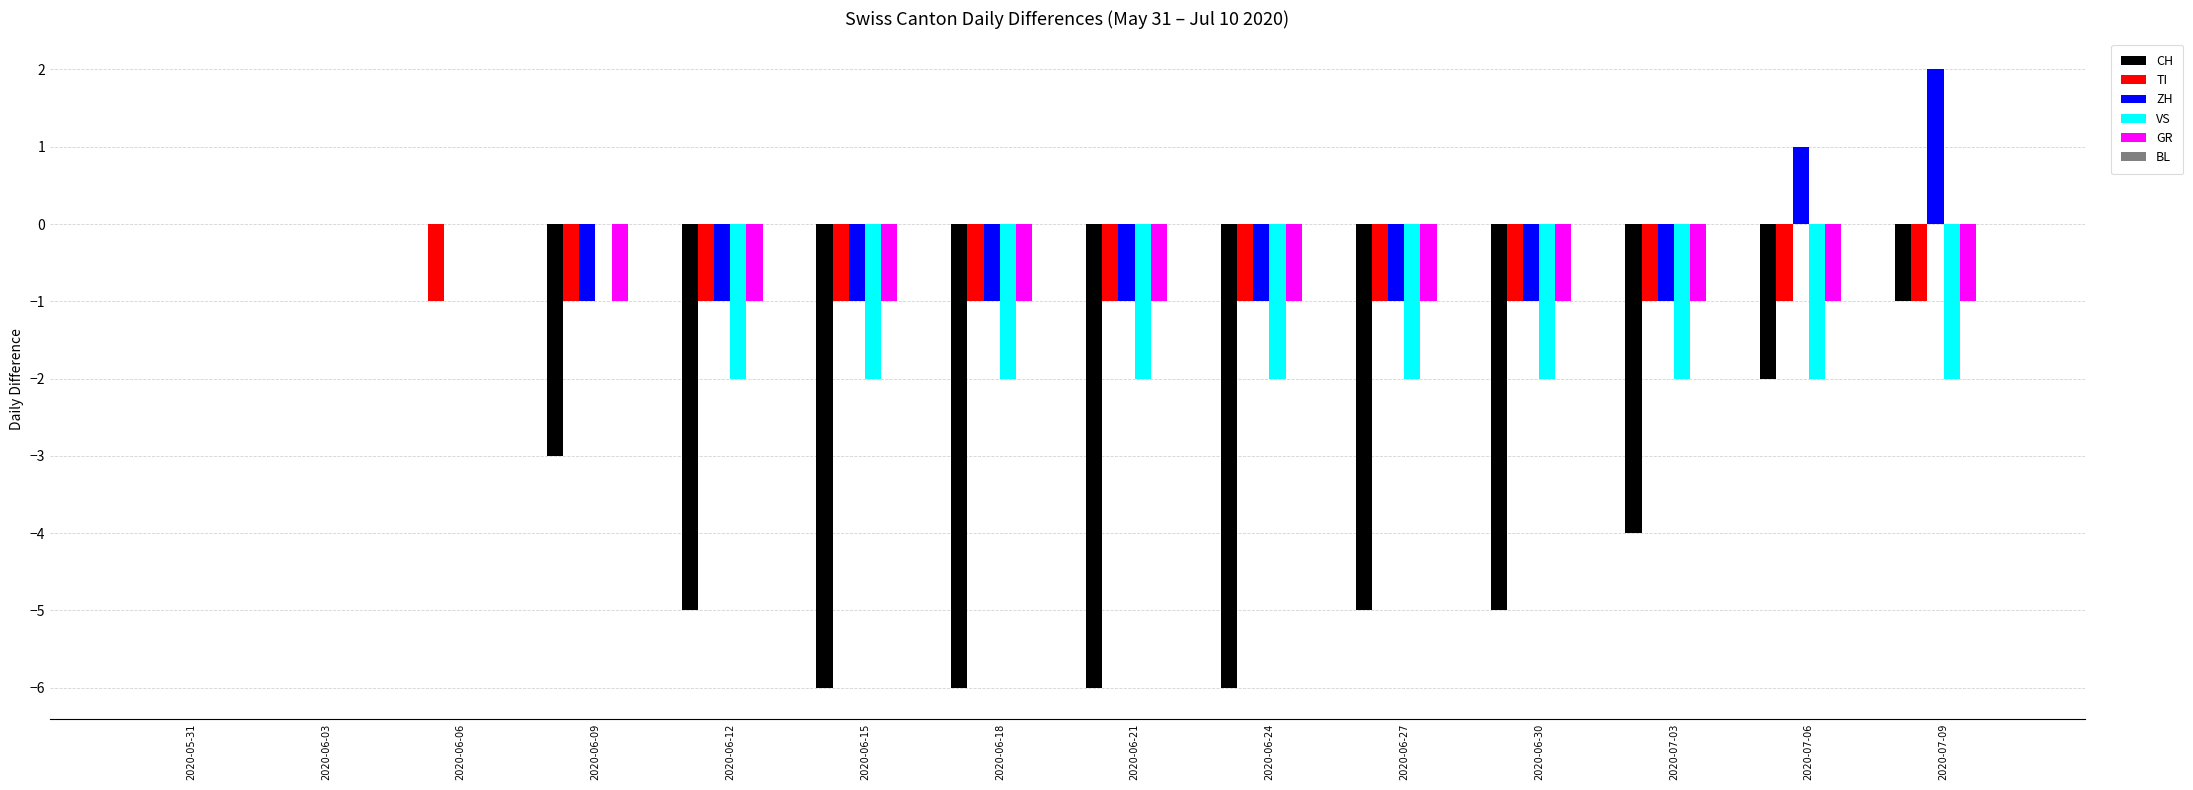

What is the highest value of the ZH series?

2